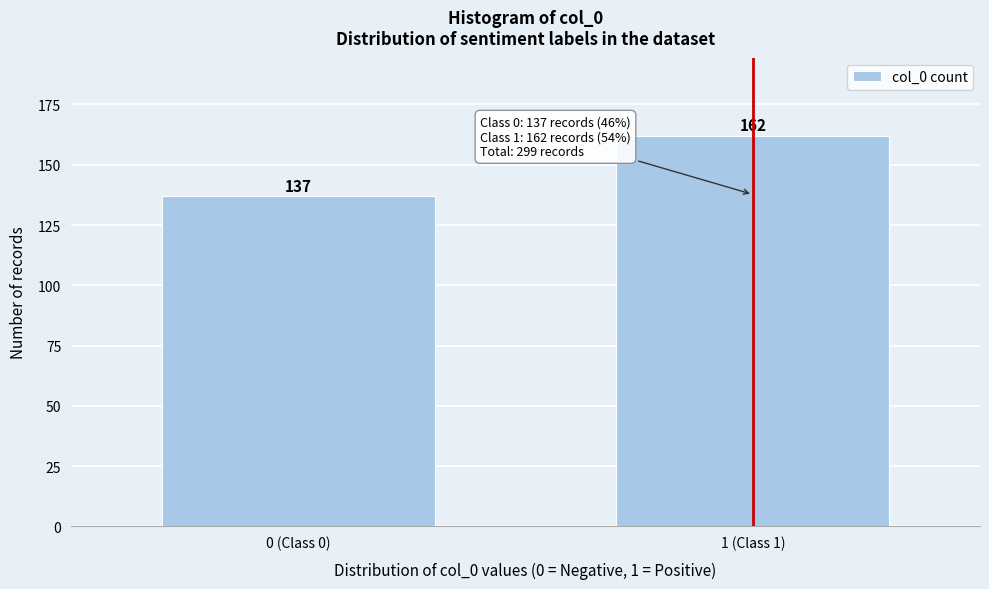

Reading left to right, what are all the values shown in this chart?

0 (Class 0)=137	1 (Class 1)=162